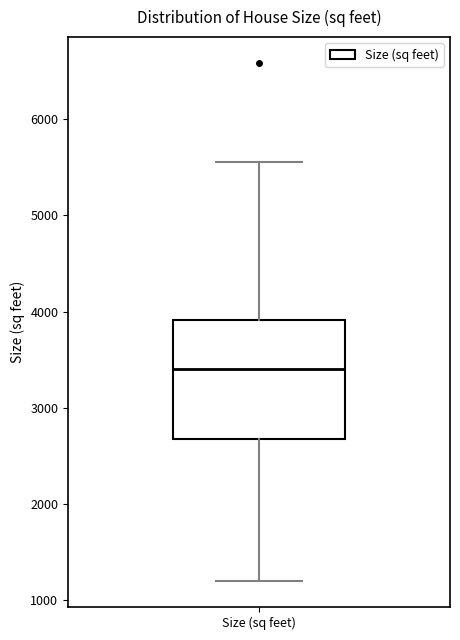

Transcribe this box plot: give where the median line is, the range the box spans, and where the two whiskers end, as read against the y-axis. The values are not printed on the chart, so give them approximately, as read against the axis.

median 3400, box 2700 to 3900, whiskers 1200 to 5600